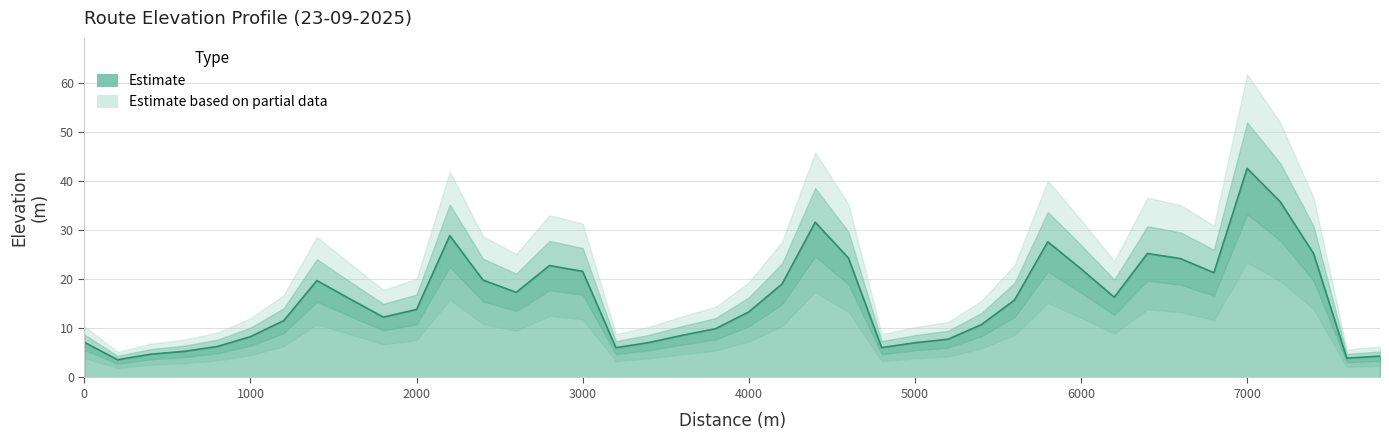

What is the sum of the values at 7200 and 5400?

46.6